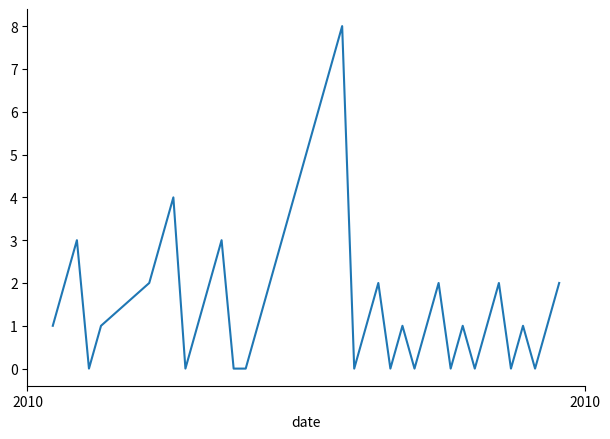

What is the greatest value displayed?

8